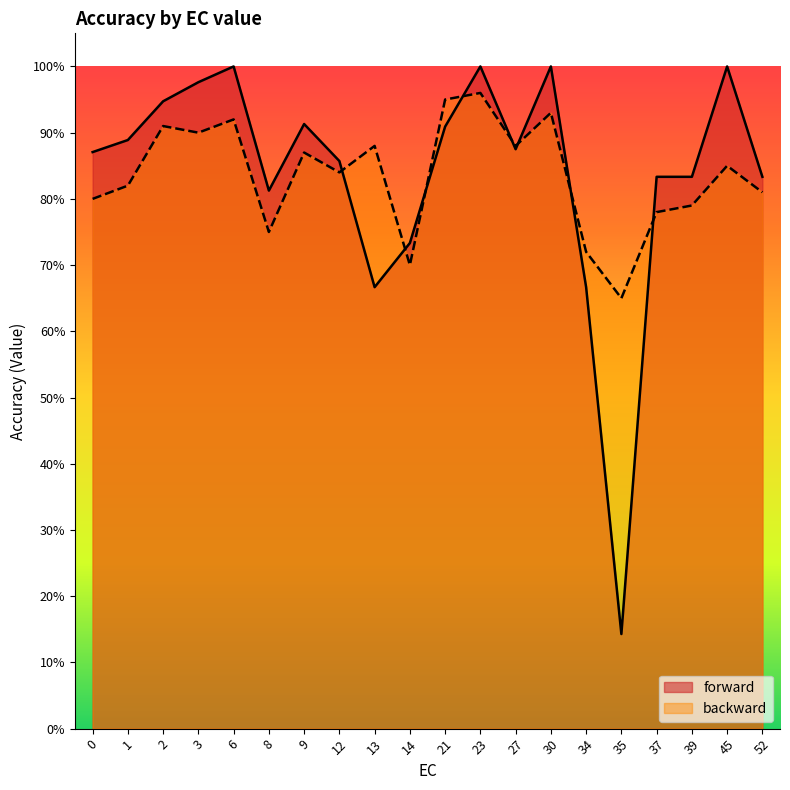

Rank the series by their maximum value, from lowest to highest.

backward, forward